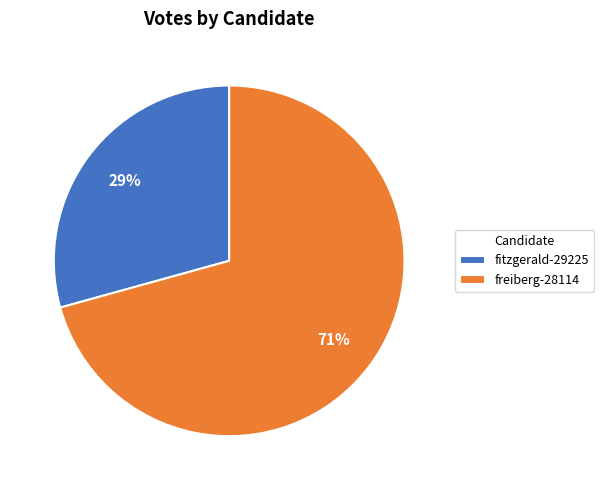

What is the smallest slice in the pie chart?

fitzgerald-29225